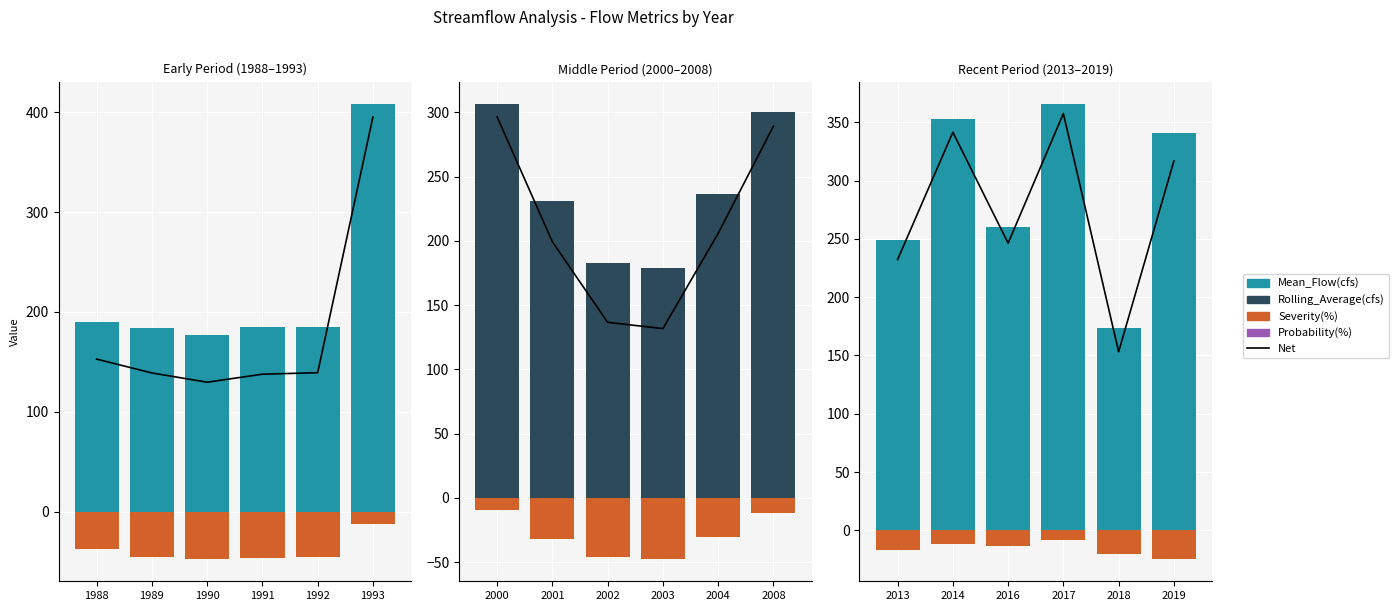

How many groups of bars are there?

6